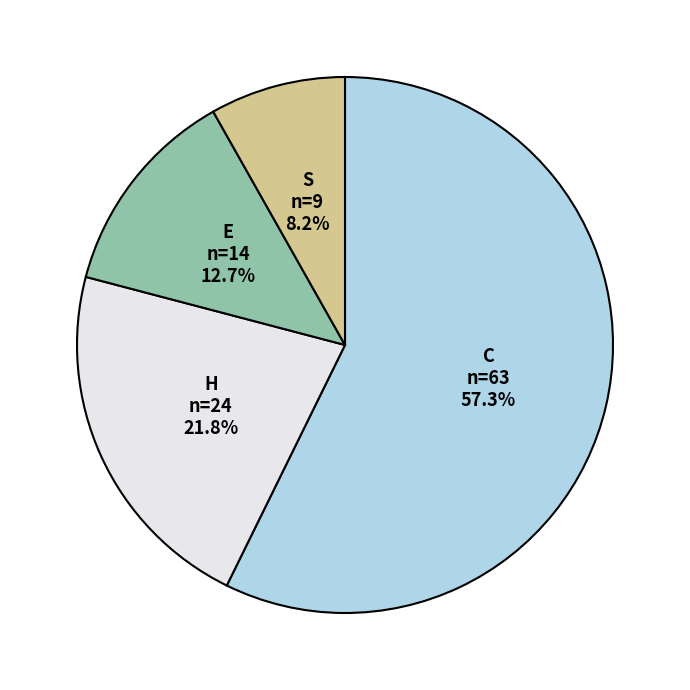

Is there a majority slice in this chart?

Yes